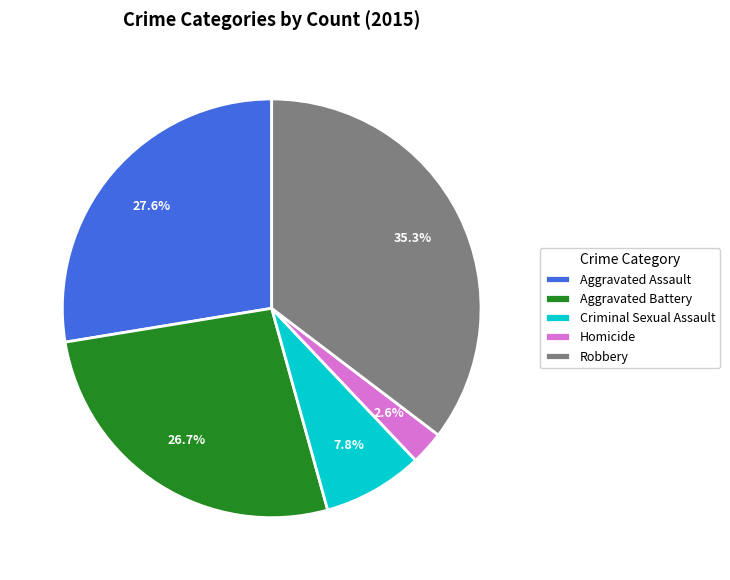

How many slices are in this pie chart?

5